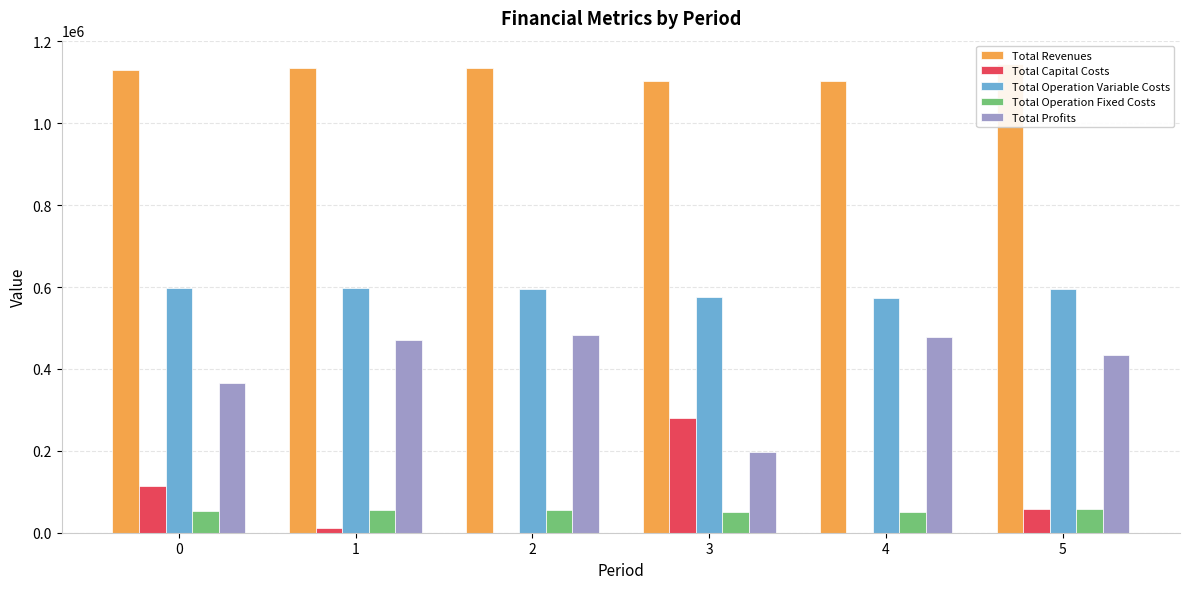

What is the average value of the Total Profits series?

404290.9